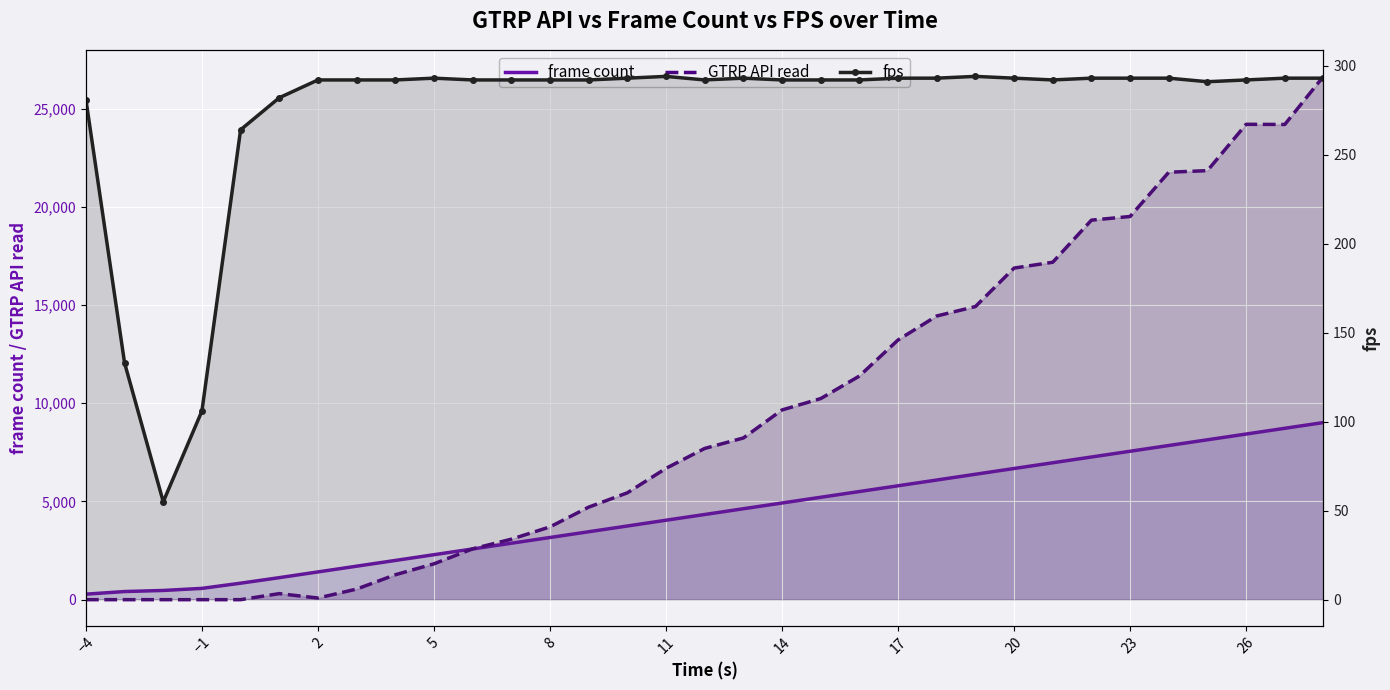

Which series has the widest spread of values?

GTRP API read